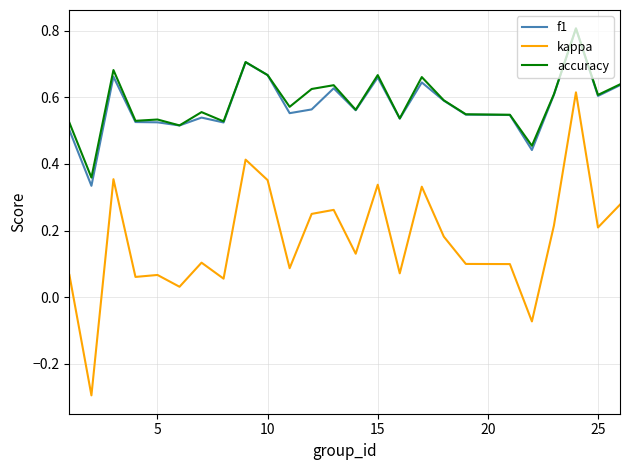

Which series has the widest spread of values?

kappa